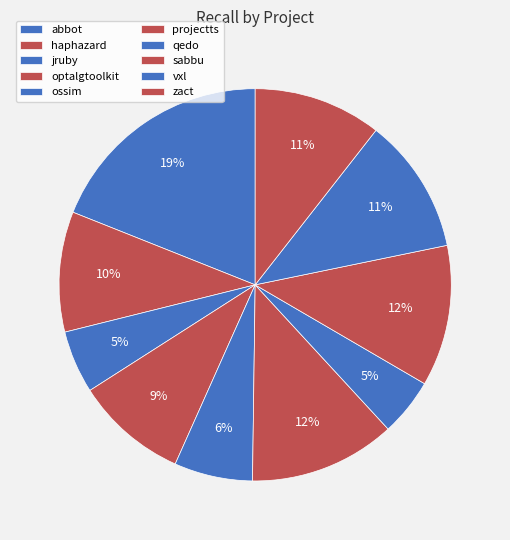

How many slices are in this pie chart?

10